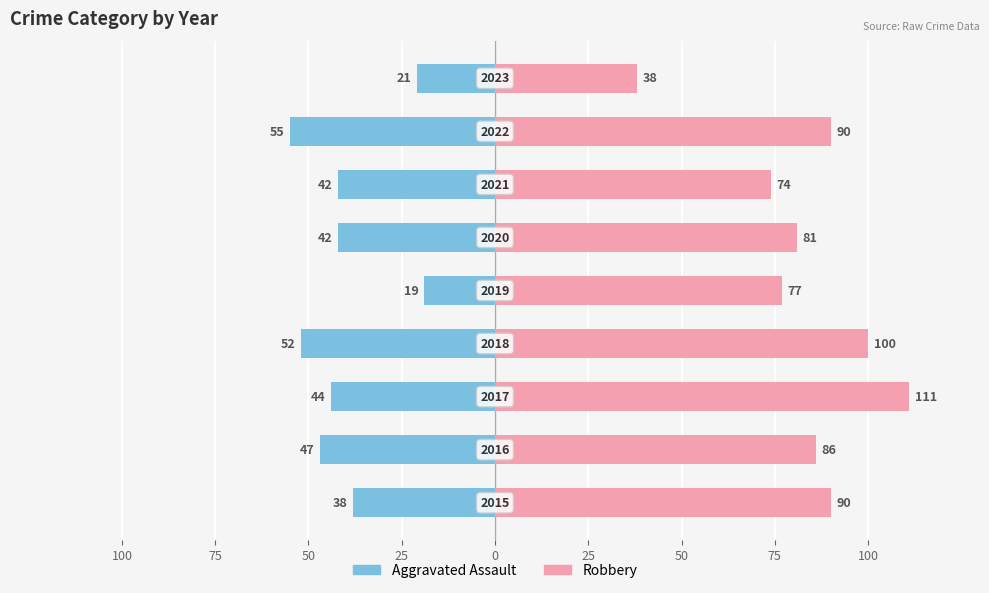

The Aggravated Assault series shows -34 at 75. True or false?

False